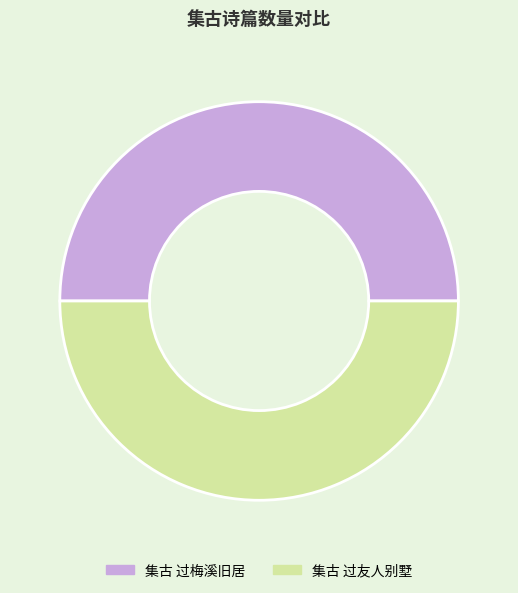

Is the sum of 集古 过梅溪旧居 and 集古 过友人别墅 greater than half?

Yes